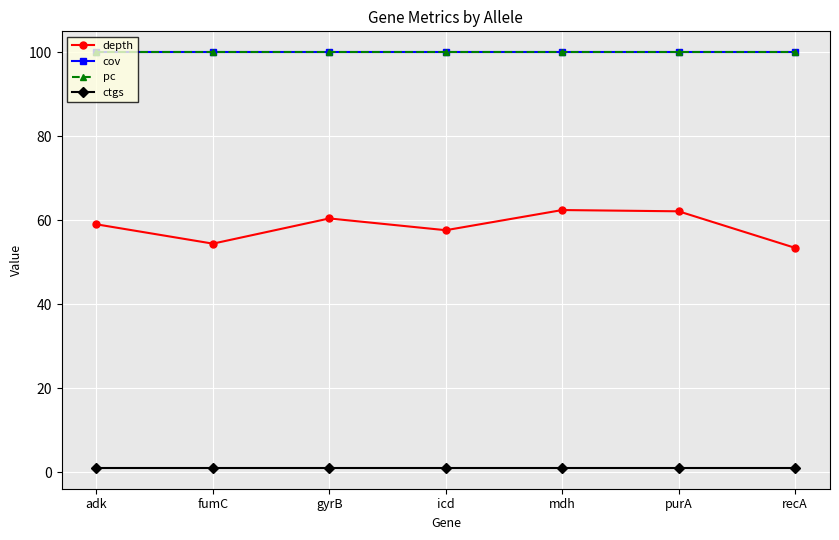

Where is ctgs nearest to the value 1?

adk